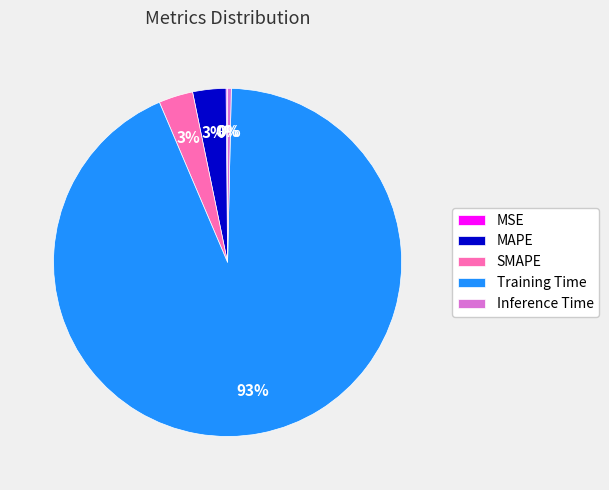

What is the largest slice in the pie chart?

Training Time